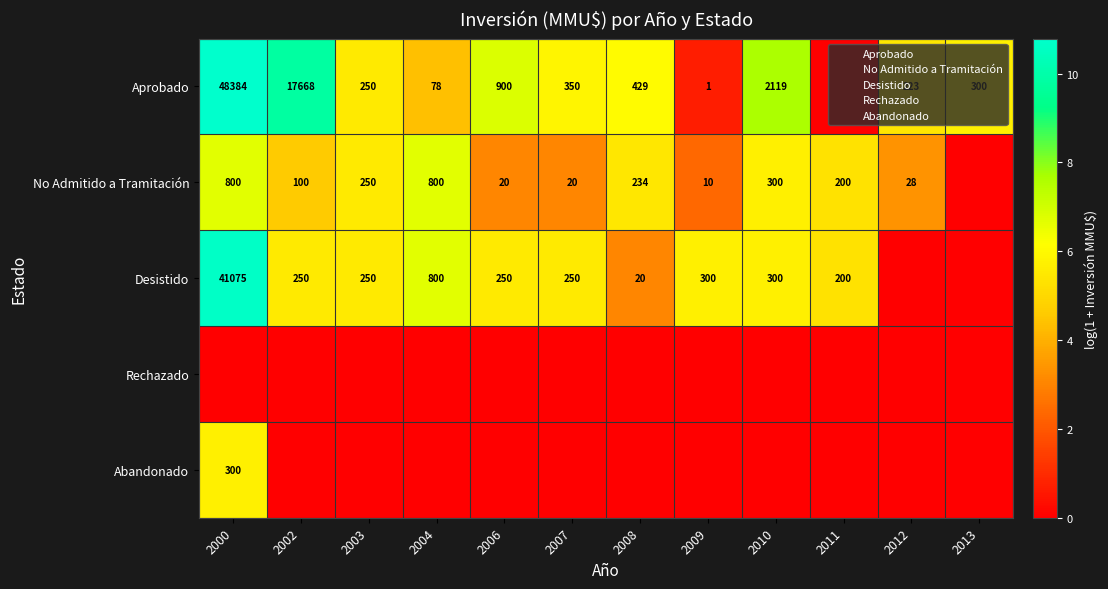

Which series changed the most between 2009 and 2010?

Aprobado